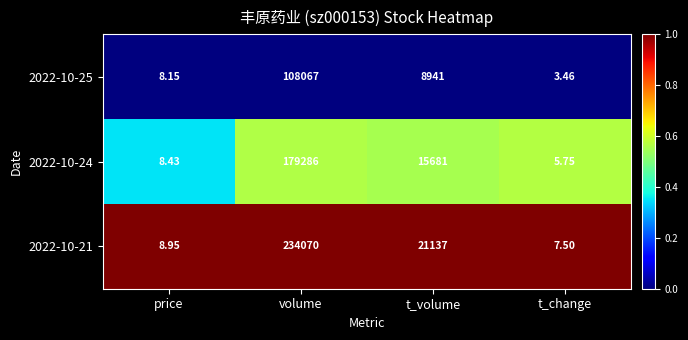

List the labels in order of 2022-10-25 value, largest first.

volume, t_volume, price, t_change